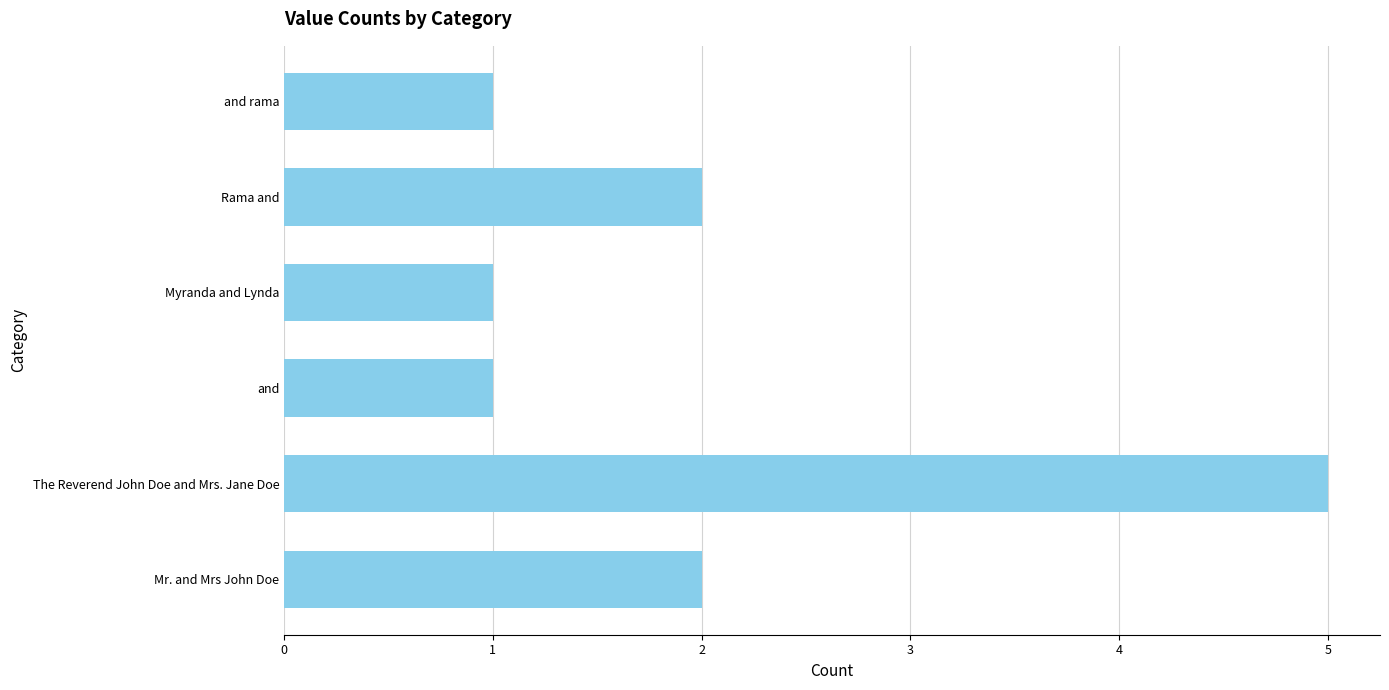

What is the greatest value displayed?

5